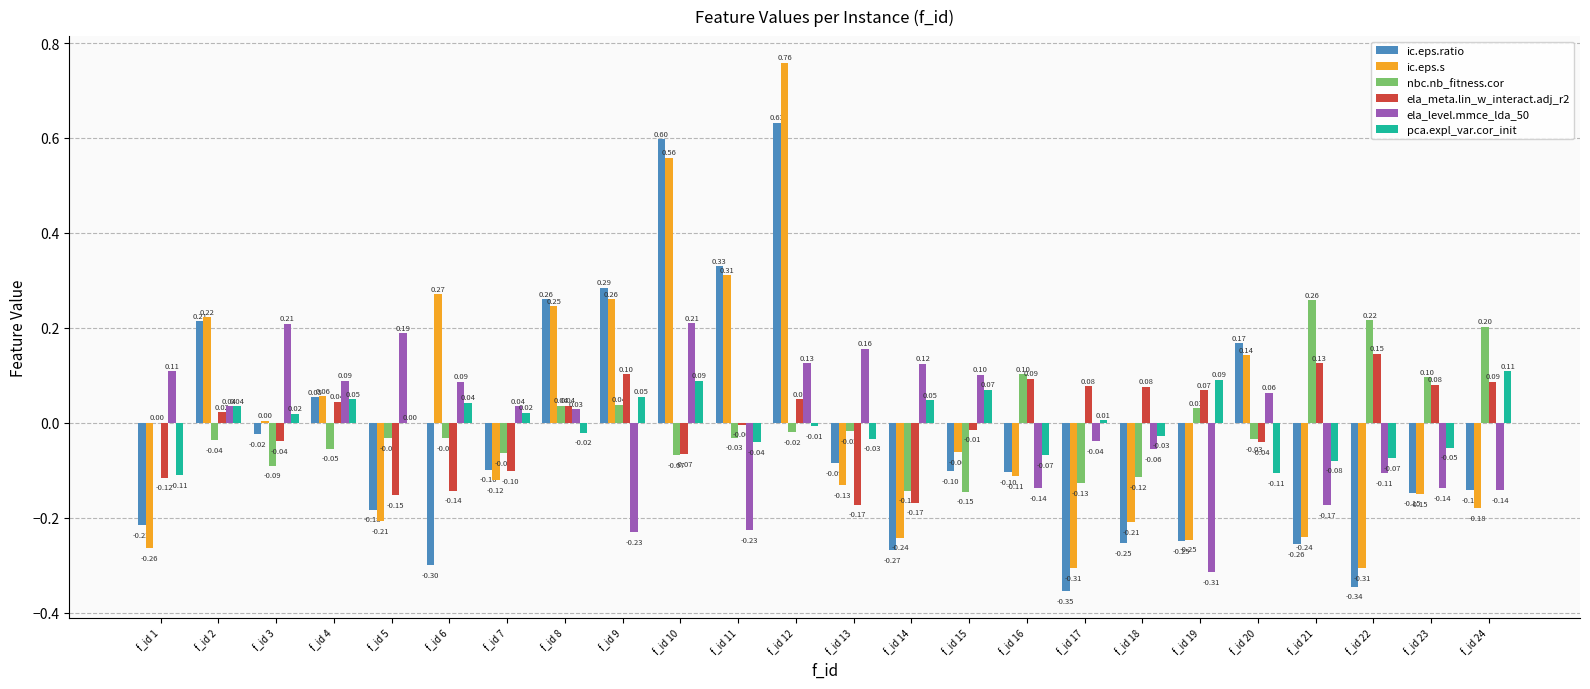

At which category is the sum across all series the highest?

f_id 12